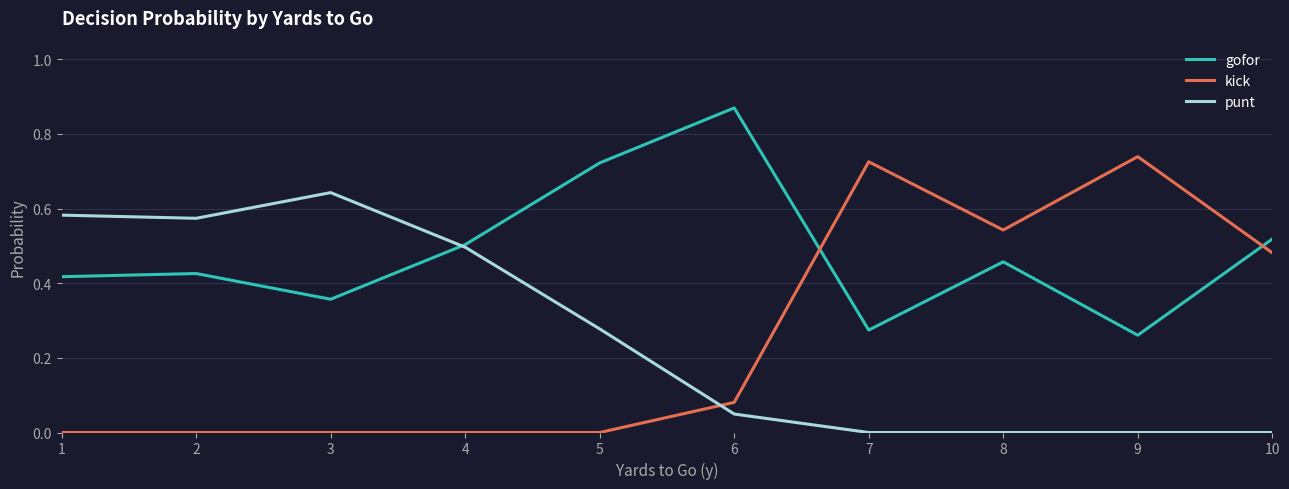

True or false: punt has a value of 0.8 at 2.

False